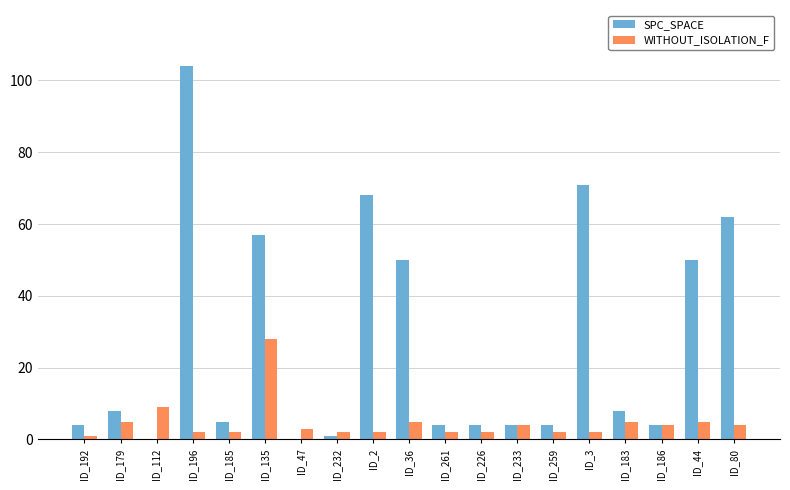

Which series has the largest range (max minus min)?

SPC_SPACE